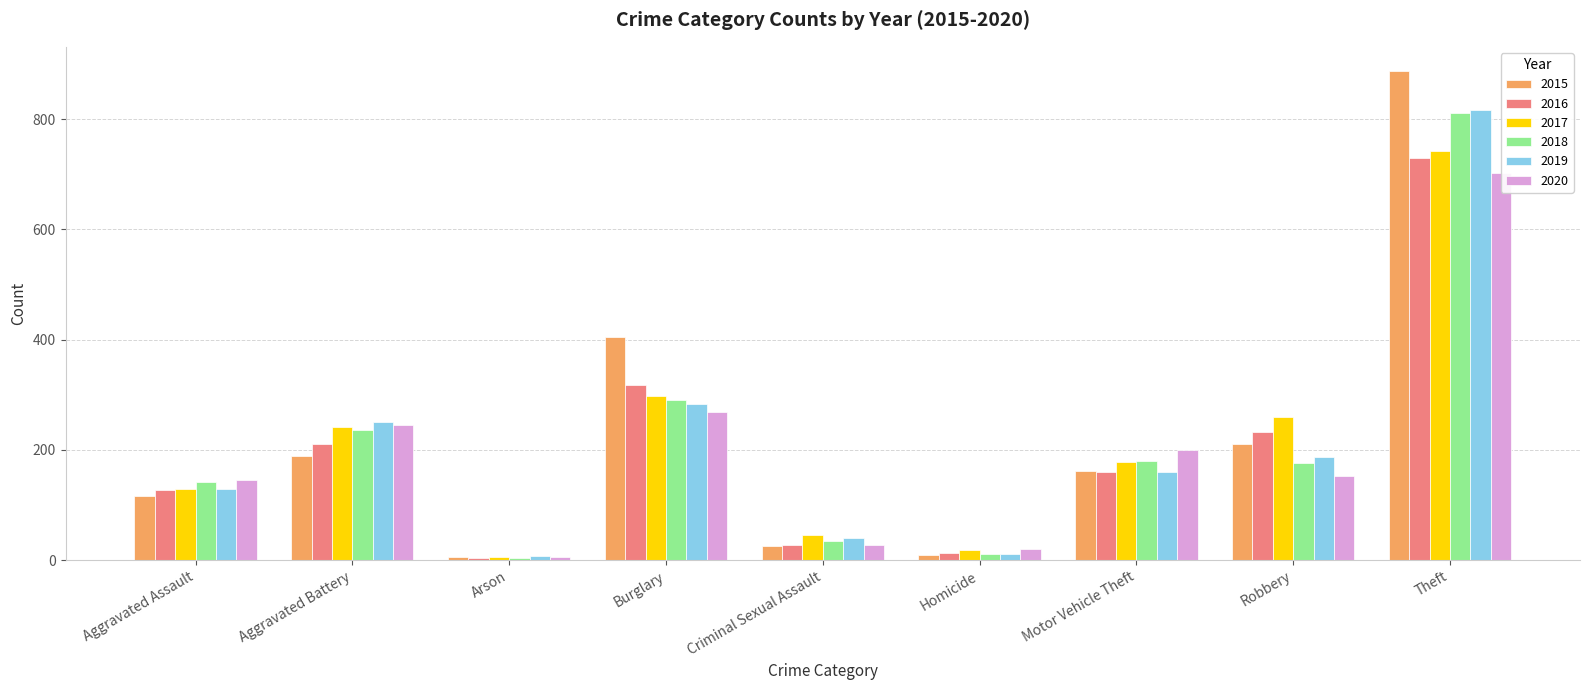

At Robbery, list the series in order from largest to smallest.

2017, 2016, 2015, 2019, 2018, 2020